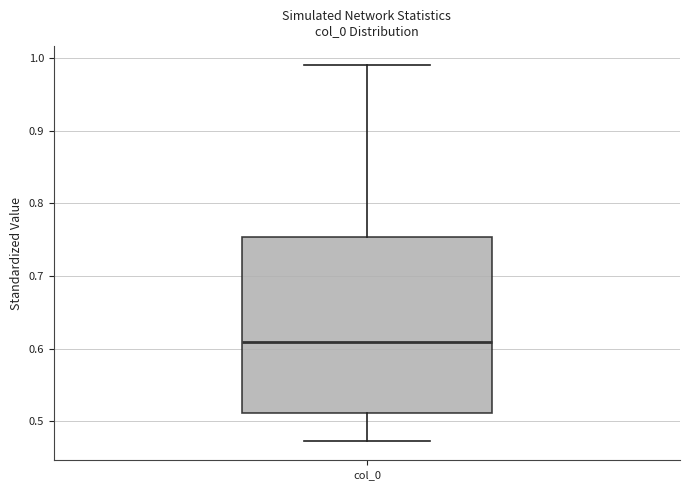

Read this box plot against the y-axis: the position of the median line, the range covered by the box, and the ends of both whiskers. The values are not printed on the chart, so give them approximately, as read against the axis.

median 0.61, box 0.51 to 0.75, whiskers 0.47 to 0.99